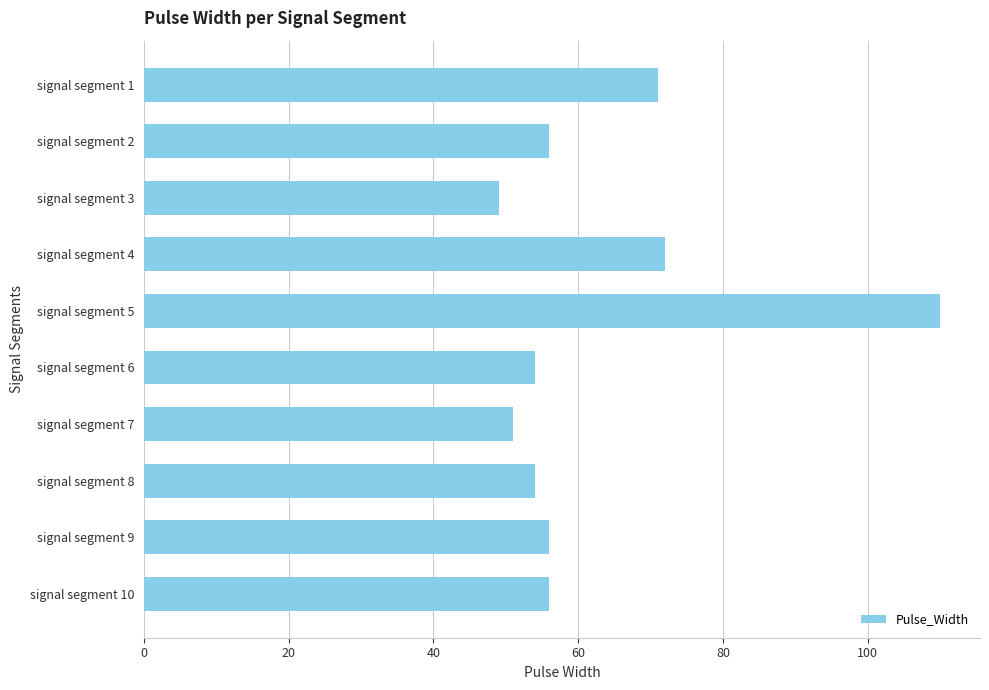

How many categories are shown in the chart?

10